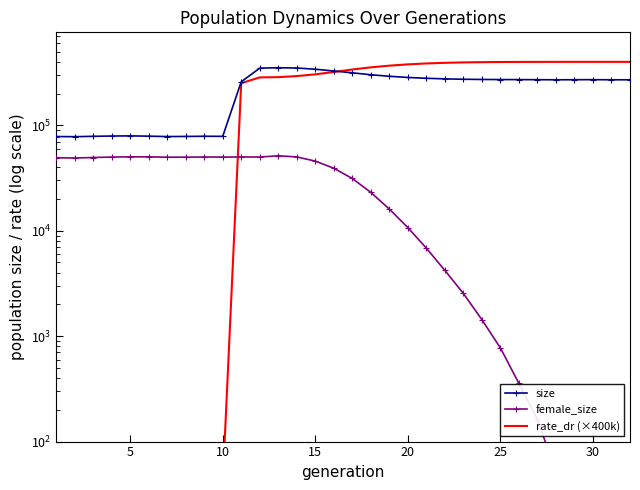

At how many categories does at least one series exceed 260742?

21